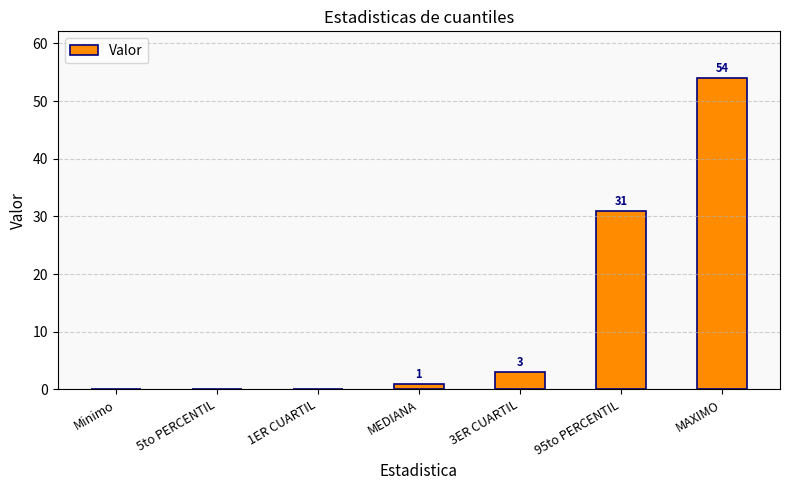

What is the sum of all values?

89